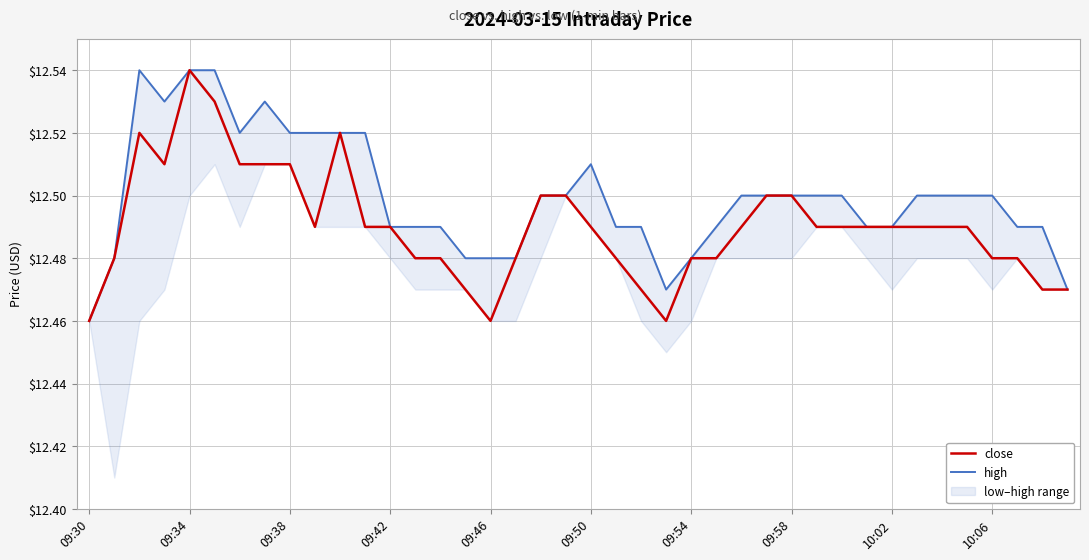

What is the sum of all high values?

500.0